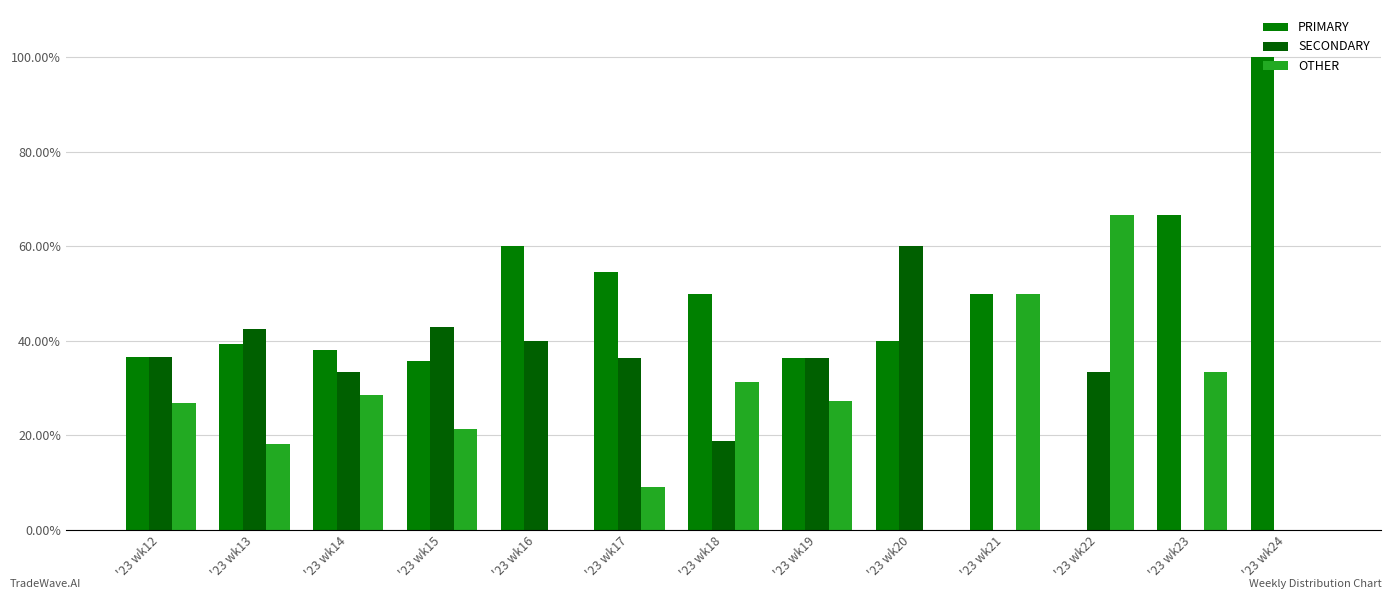

What is the sum of all OTHER values?

312.6